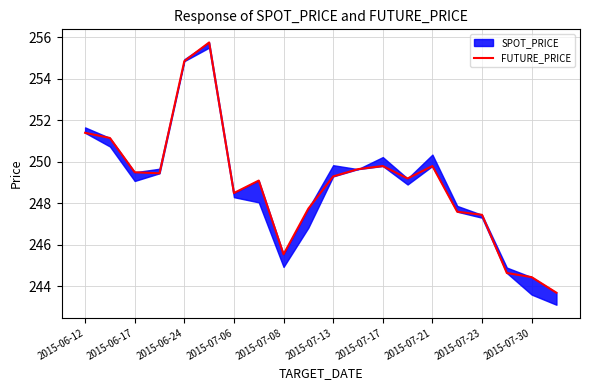

The value at 15 is 76.5. True or false?

False